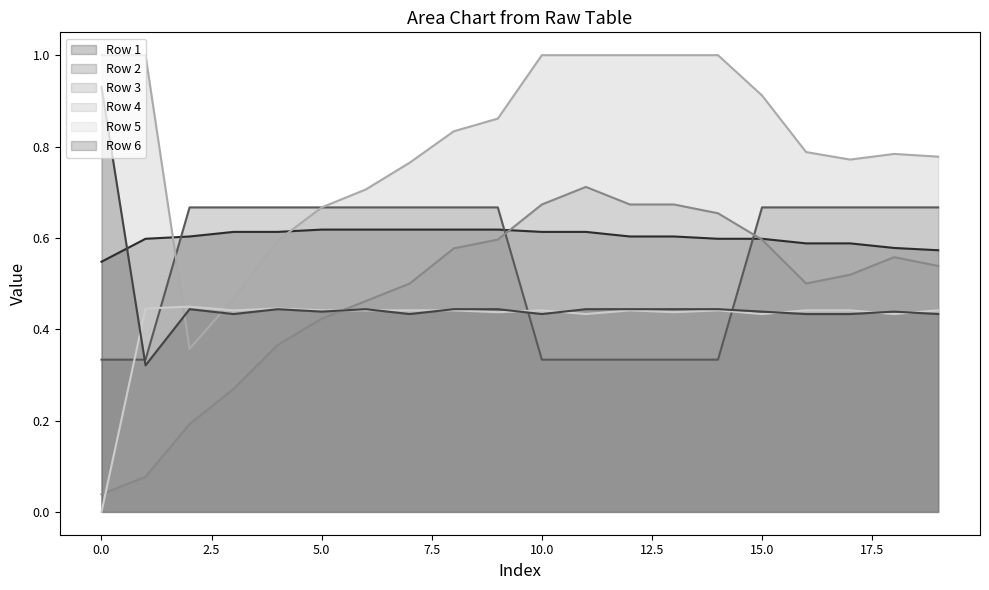

Which series changed the most between 1 and 9?

Row 3